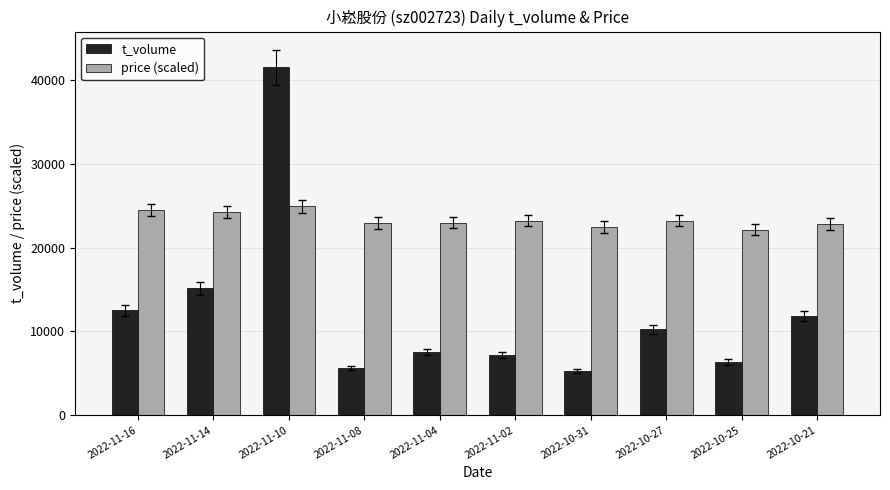

What is the label of the 10th bar from the left?

2022-10-21